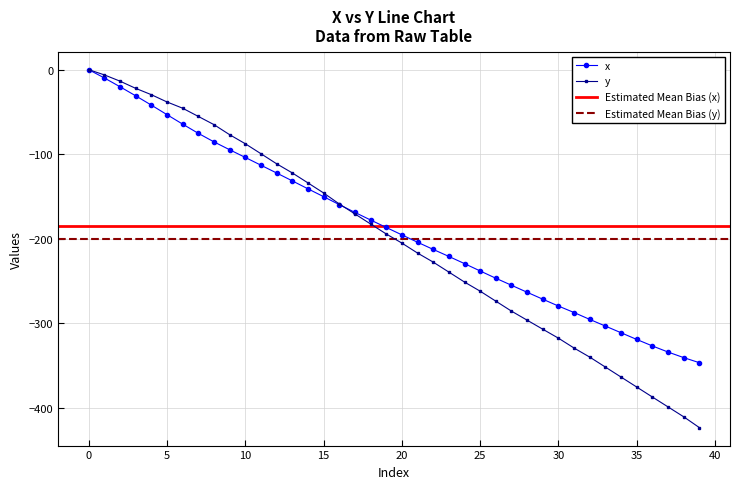

List the series in order of their peak value, lowest first.

x, y